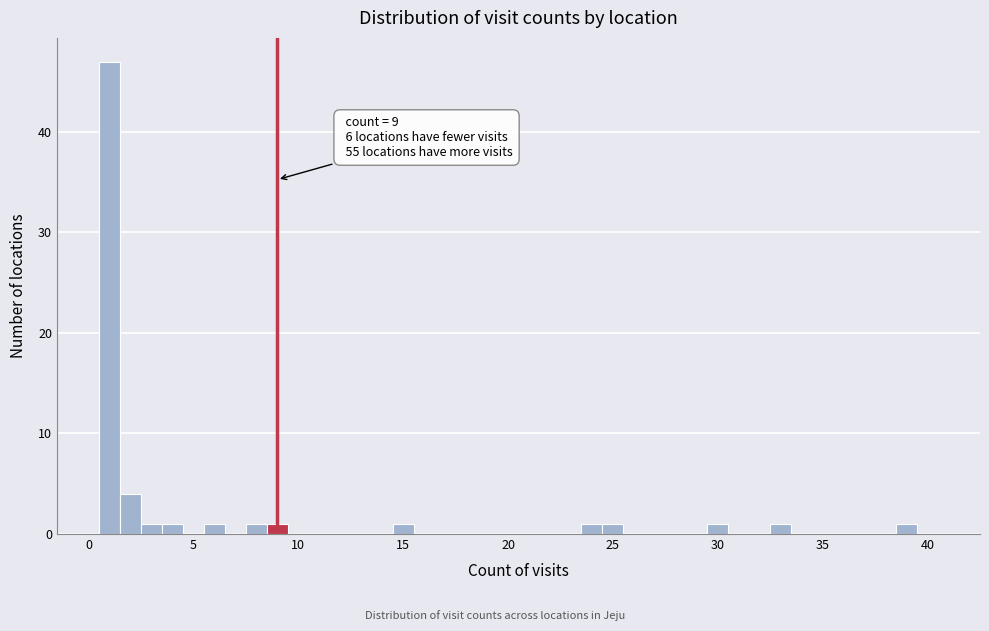

Around what value on the x-axis is the tallest bar? Give the approximate position of its centre, as read against the axis.

1.0